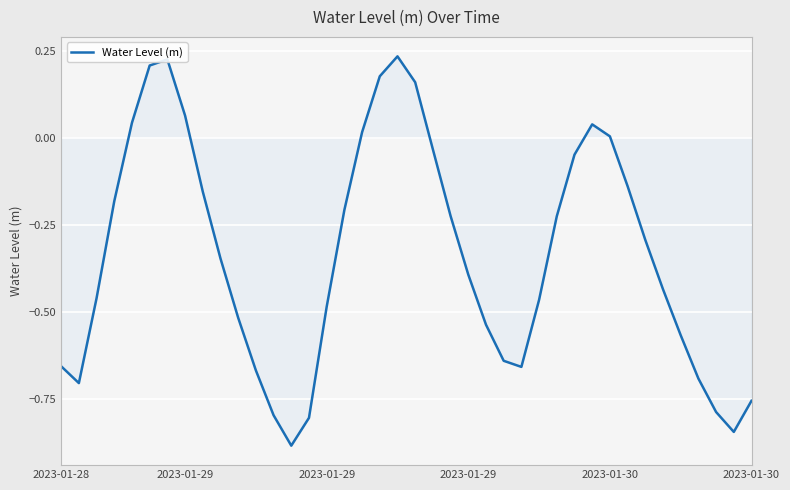

True or false: there are more than 1 points higher than both neighbors.

True